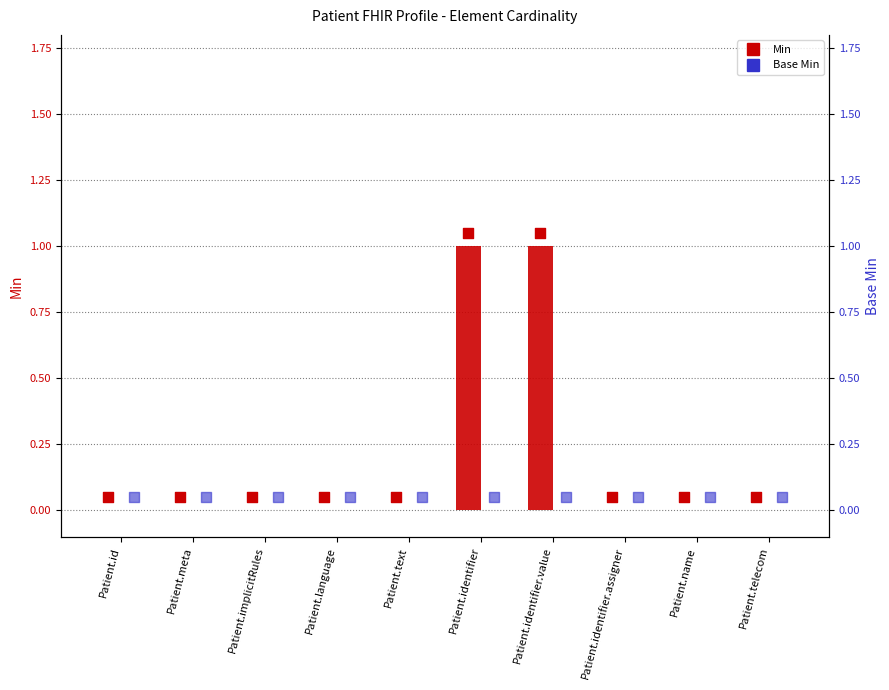

What is the total value across all series at Patient.text?

0.1